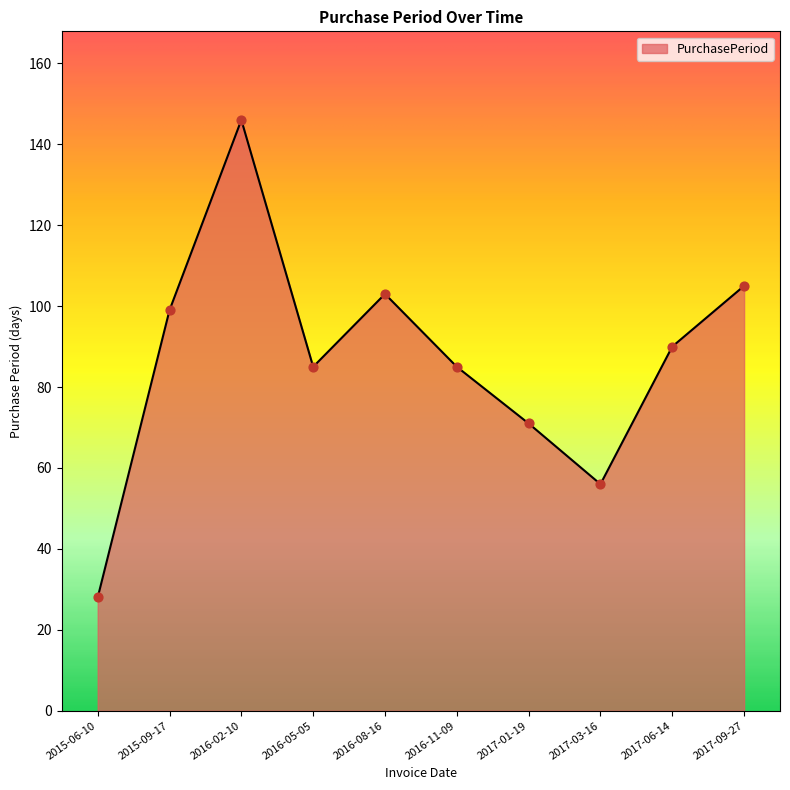

What is the change in value from 2016-02-10 to 2016-11-09?

-61